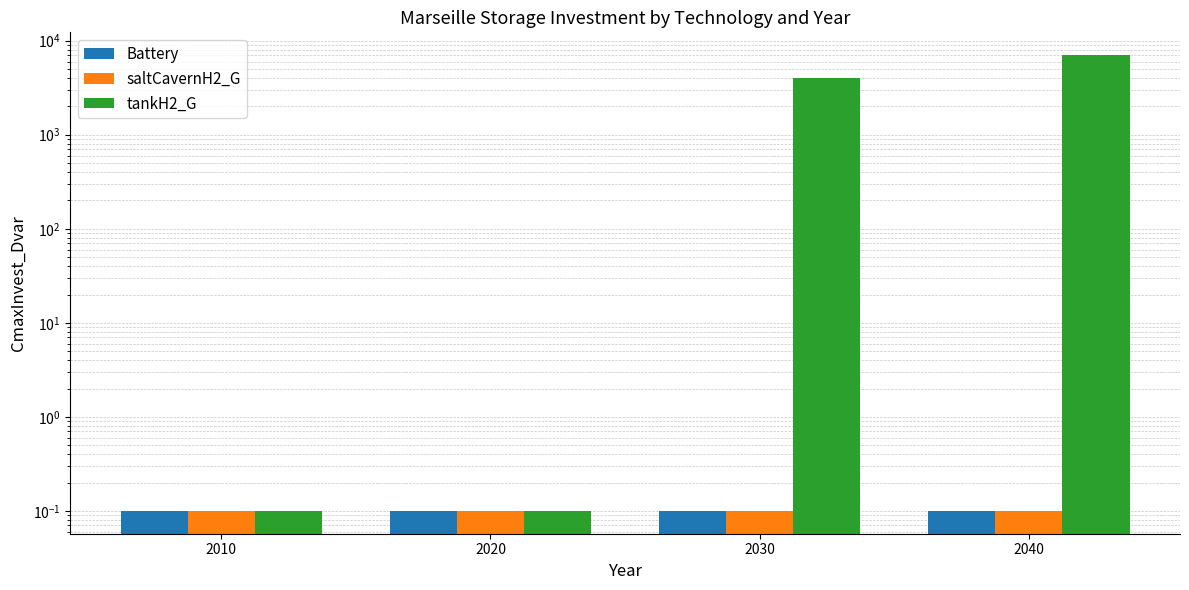

At which label does tankH2_G reach its minimum?

2010